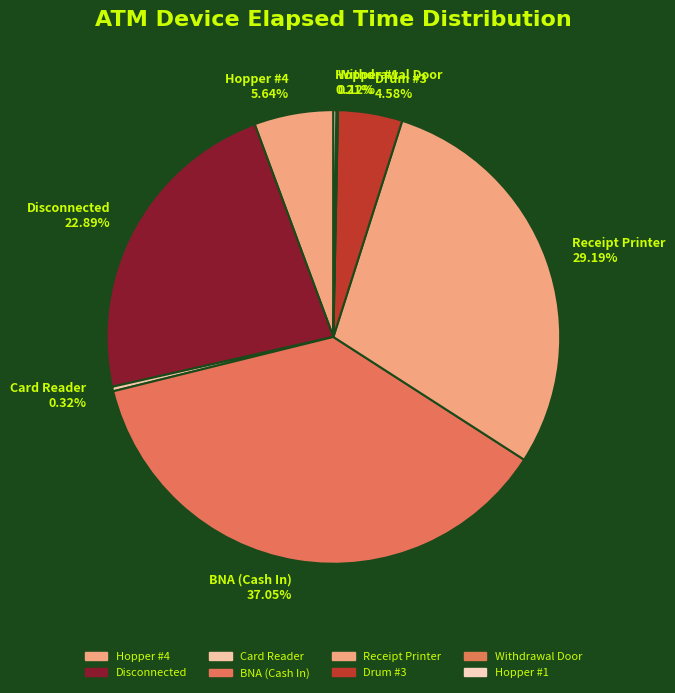

Which has a higher value, BNA (Cash In) or Hopper #4?

BNA (Cash In)